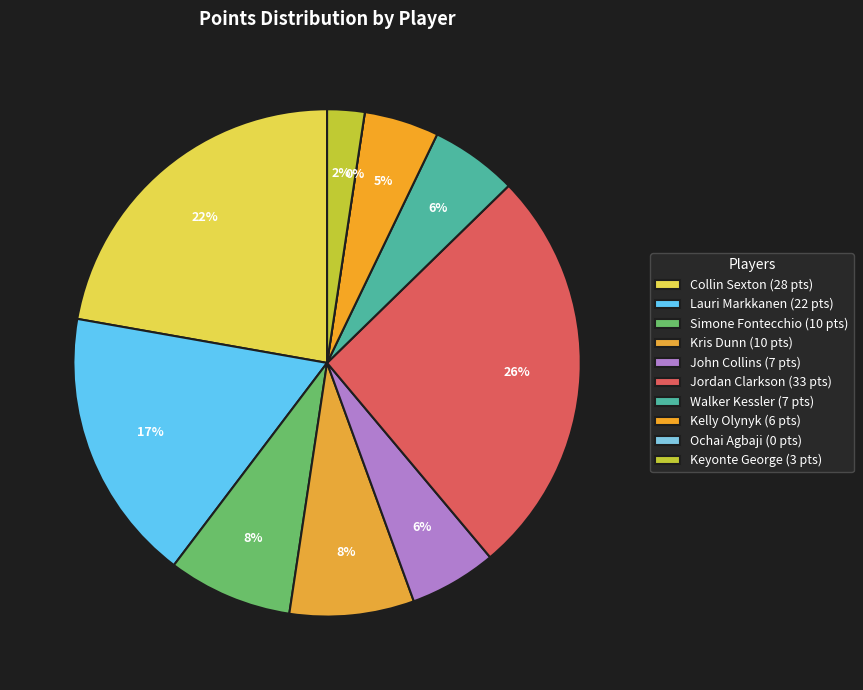

True or false: Kris Dunn accounts for 8% of the total.

True